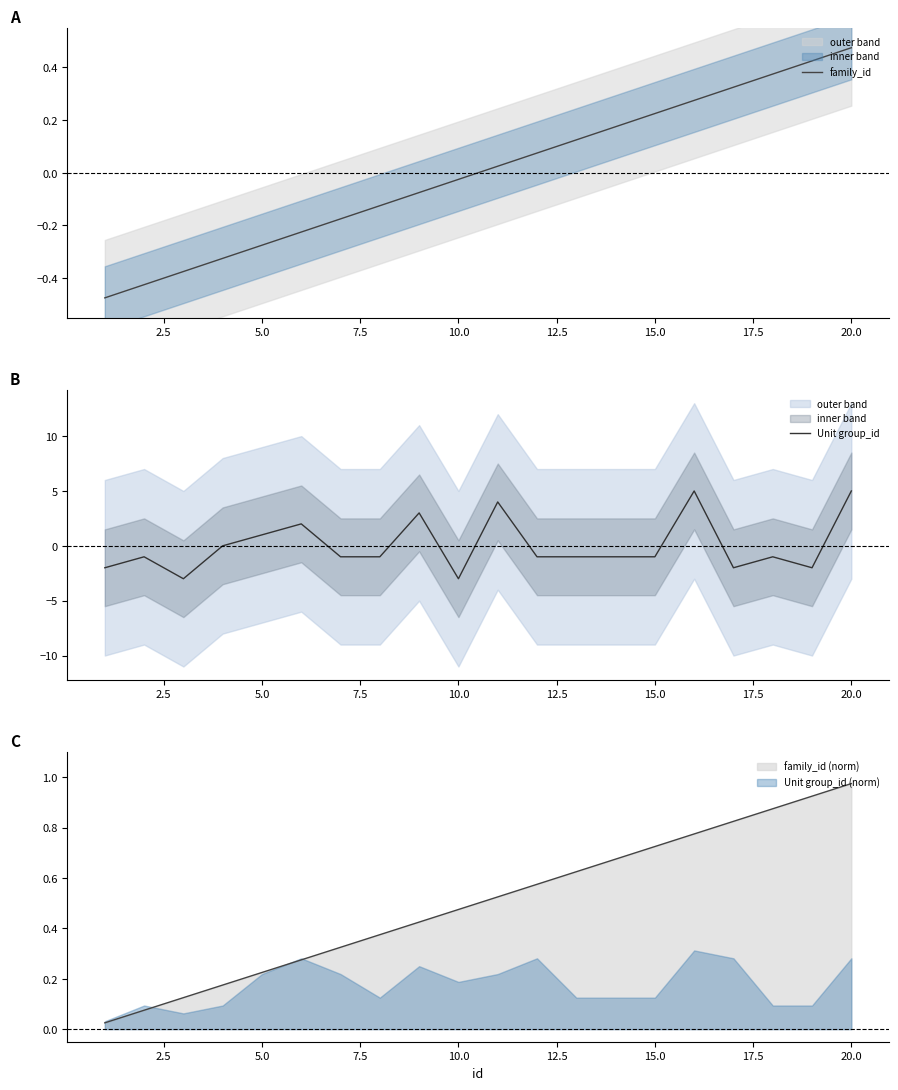

What is the difference between the maximum and minimum values in the Unit group_id series?

8